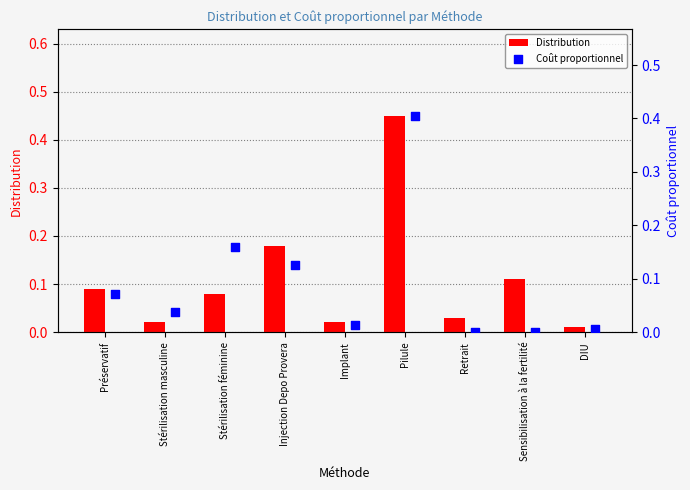

Which series has the largest total across all categories?

Distribution